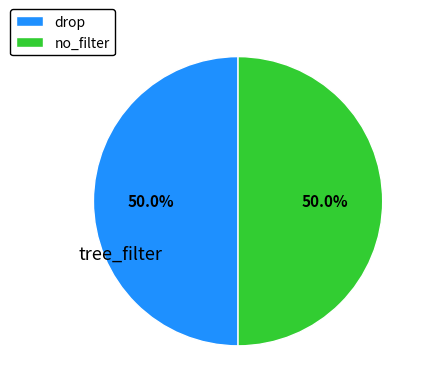

To the nearest percent, what is the difference between the no_filter and drop slice percentages?

0%